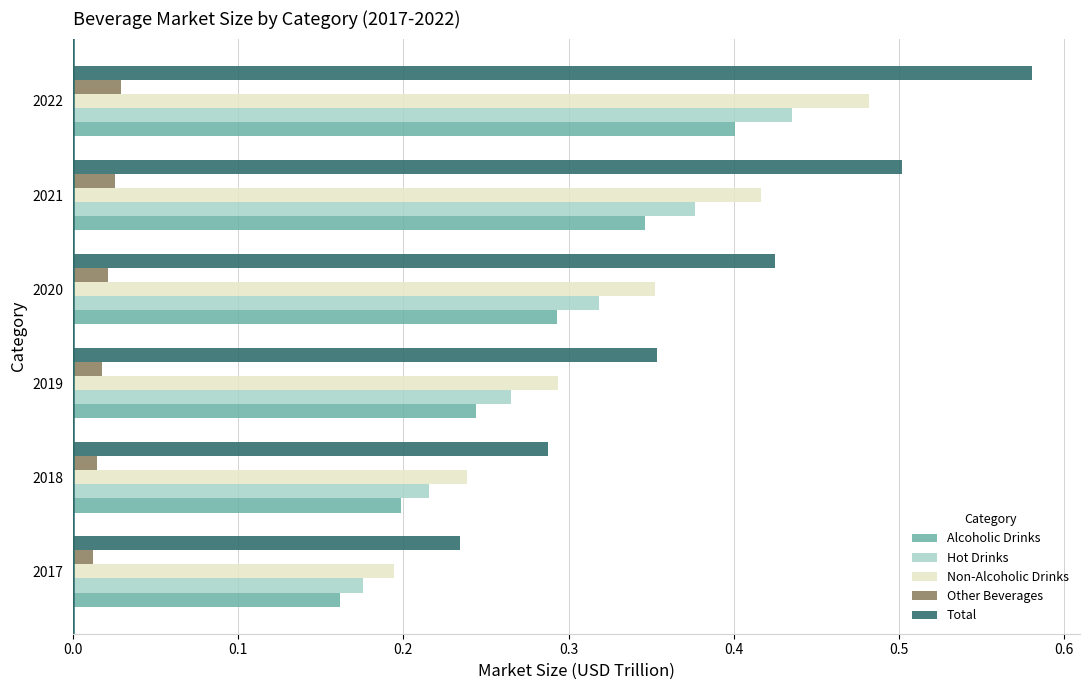

Which series has the widest spread of values?

Total